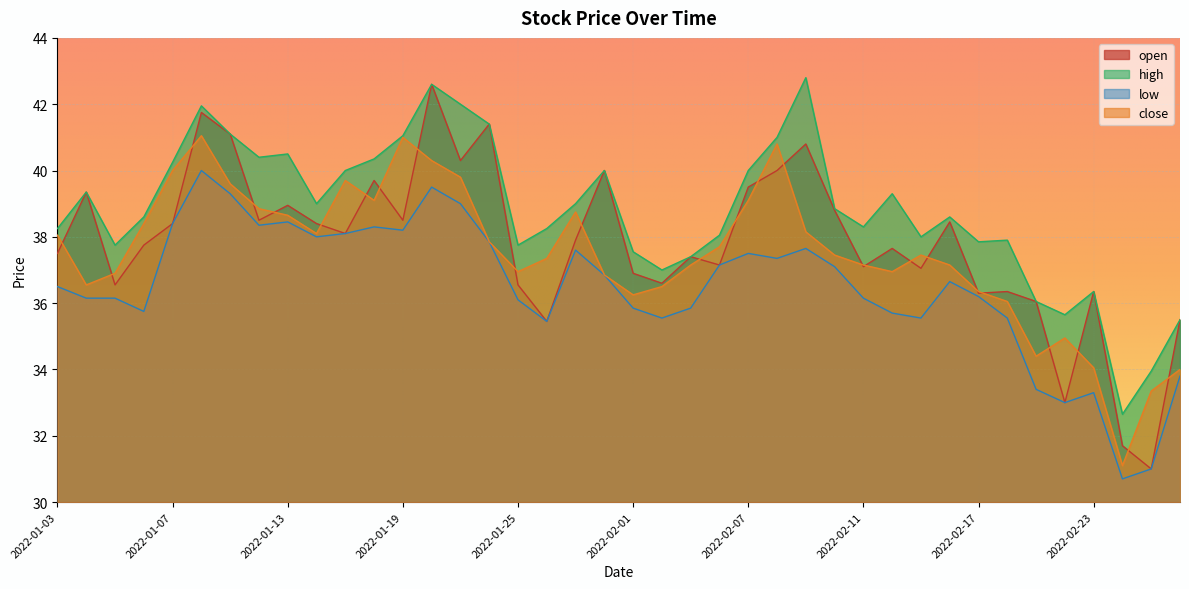

At which label does open reach its minimum?

2022-02-25